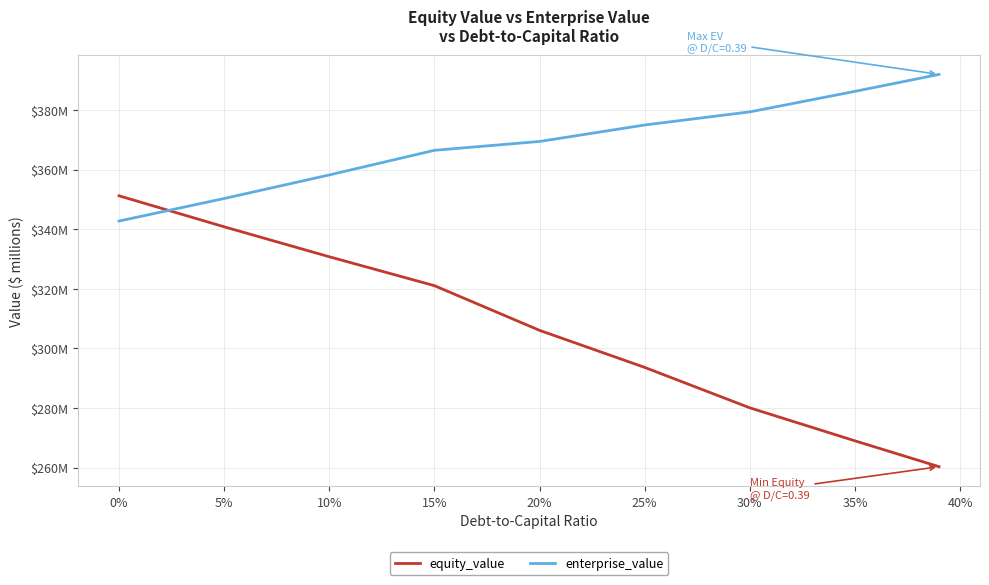

Does the chart have visible grid lines?

Yes